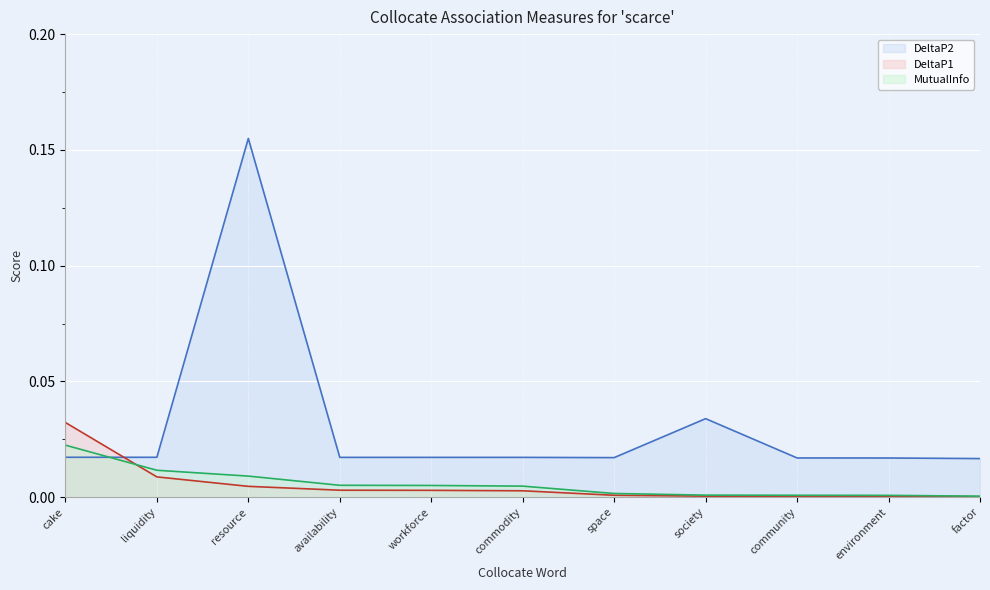

List the labels in order of MutualInfo line value, smallest first.

factor, environment, community, society, space, commodity, workforce, availability, resource, liquidity, cake